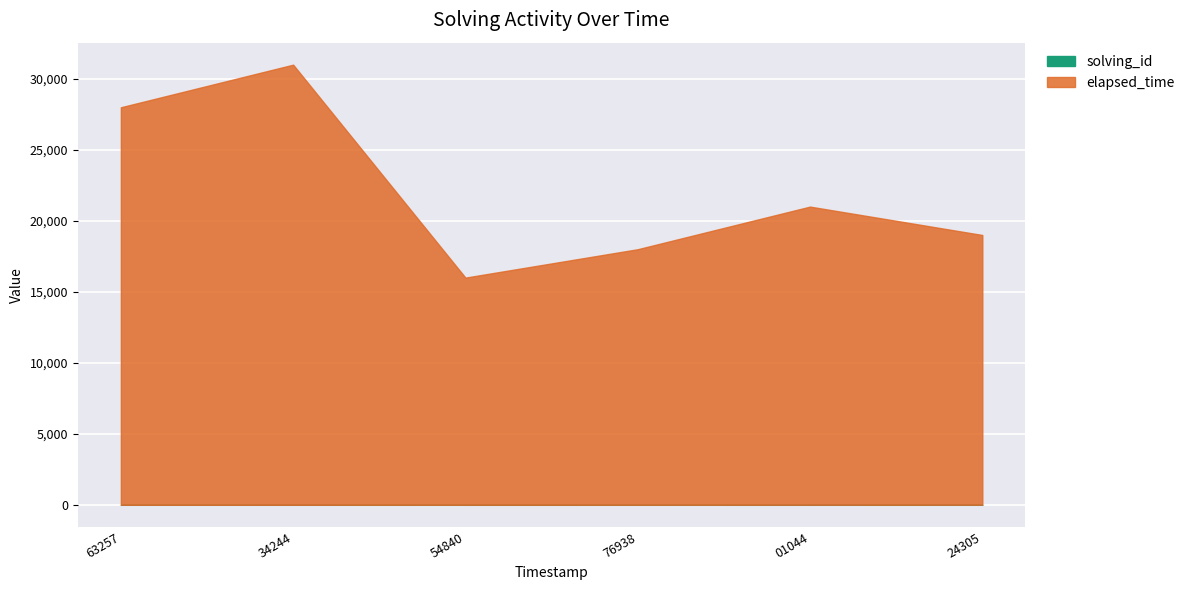

How many values in the solving_id series exceed 4?

2